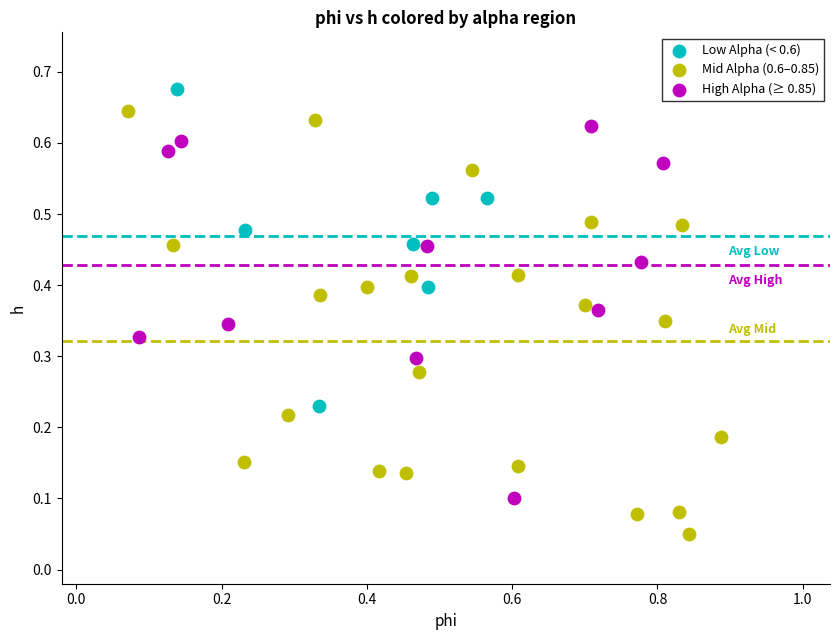

Which series reaches the maximum Y coordinate?

Low Alpha (< 0.6)